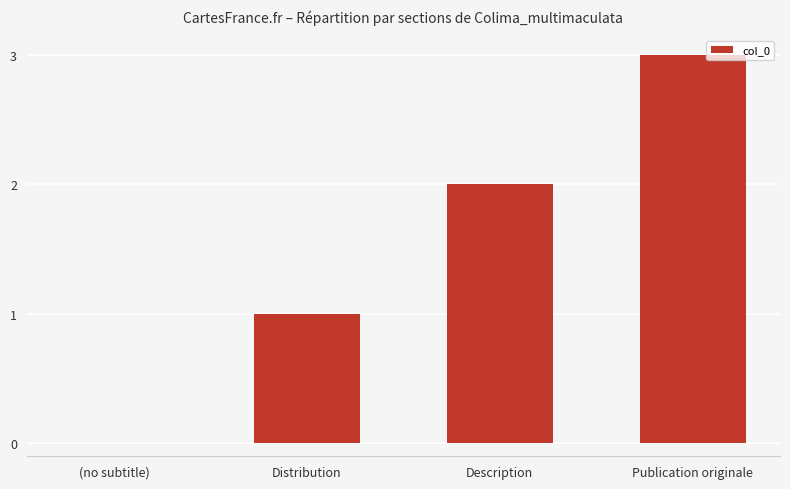

What is the sum of all values?

6